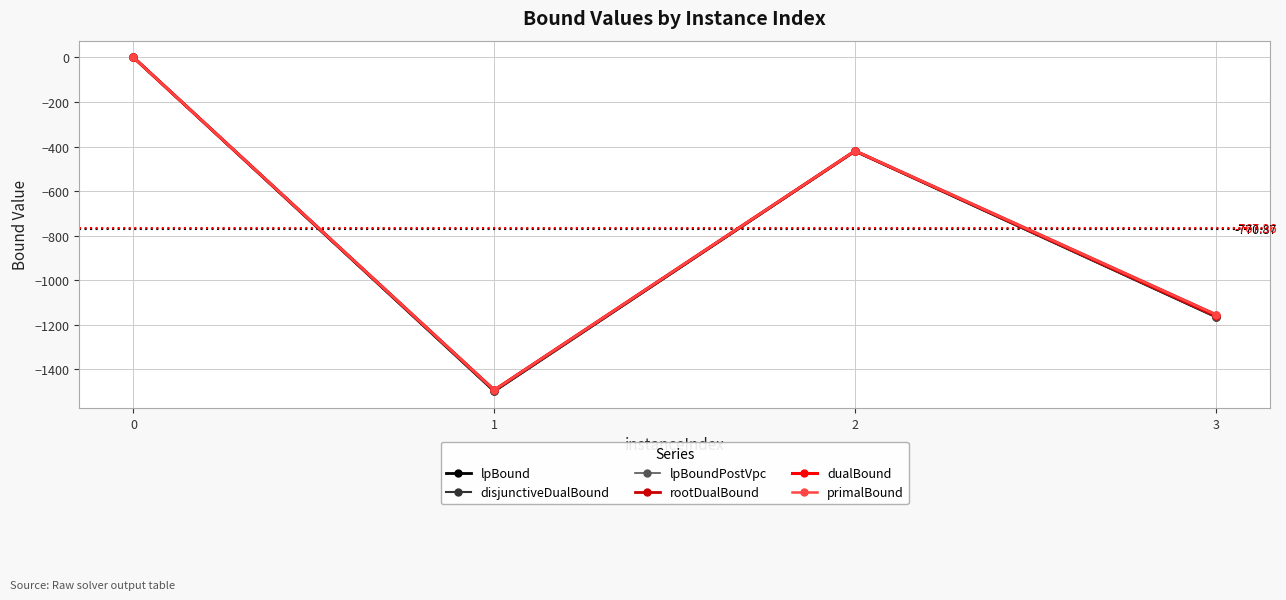

Does the chart have visible grid lines?

Yes